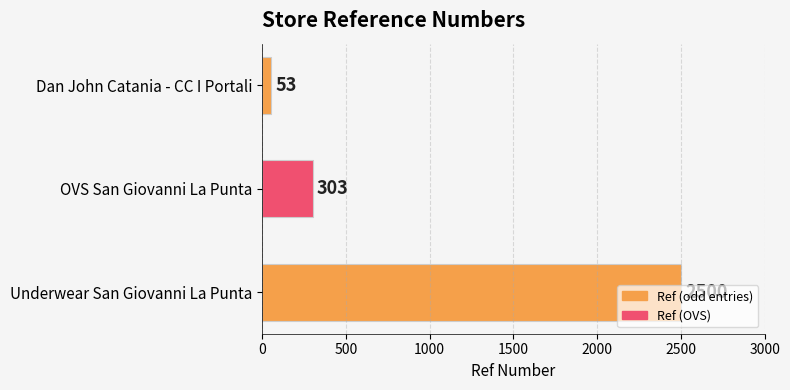

Which has a higher value, OVS San Giovanni La Punta or Underwear San Giovanni La Punta?

Underwear San Giovanni La Punta